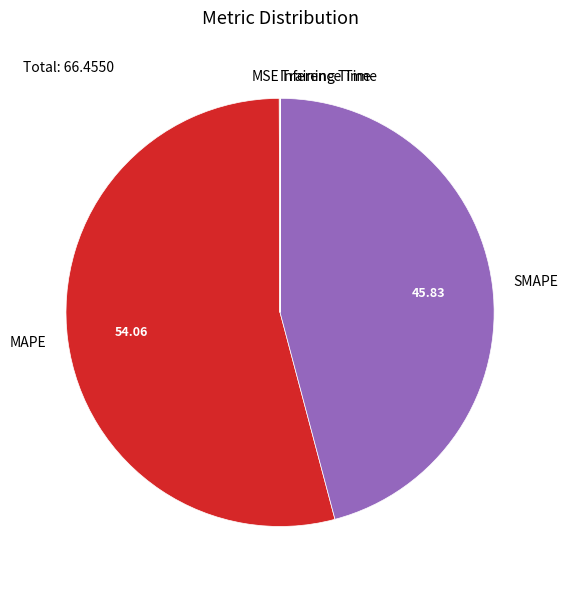

Is there any slice that represents more than half of the pie?

Yes